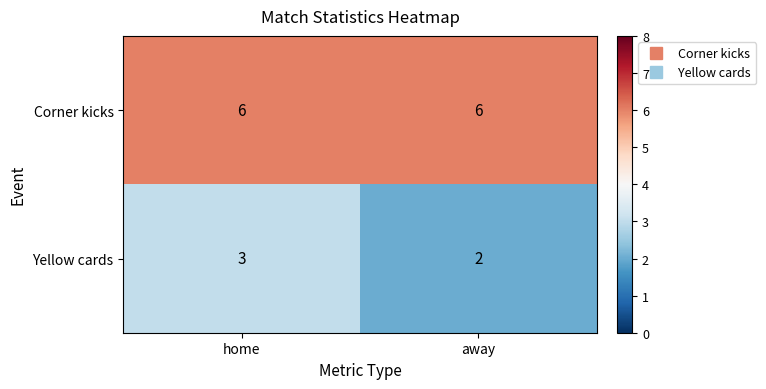

At how many categories does at least one series exceed 5?

2